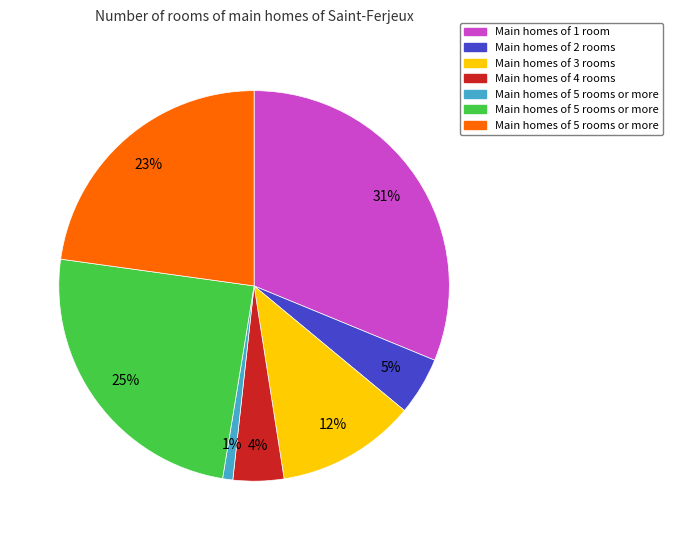

To the nearest percent, what is the average slice percentage?

14%